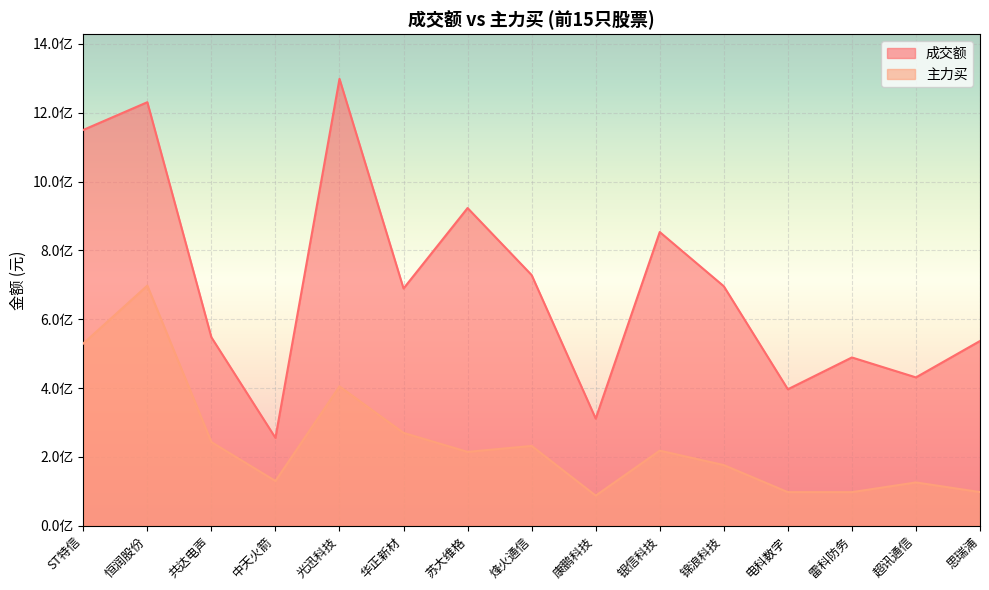

At which label does 成交额 reach its peak?

光迅科技